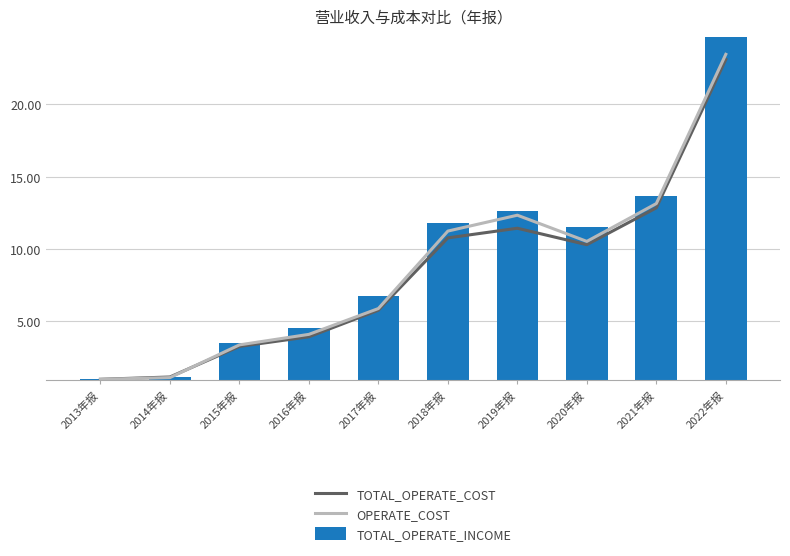

Rank the series at 2017年报 from lowest to highest value.

TOTAL_OPERATE_COST, OPERATE_COST, TOTAL_OPERATE_INCOME